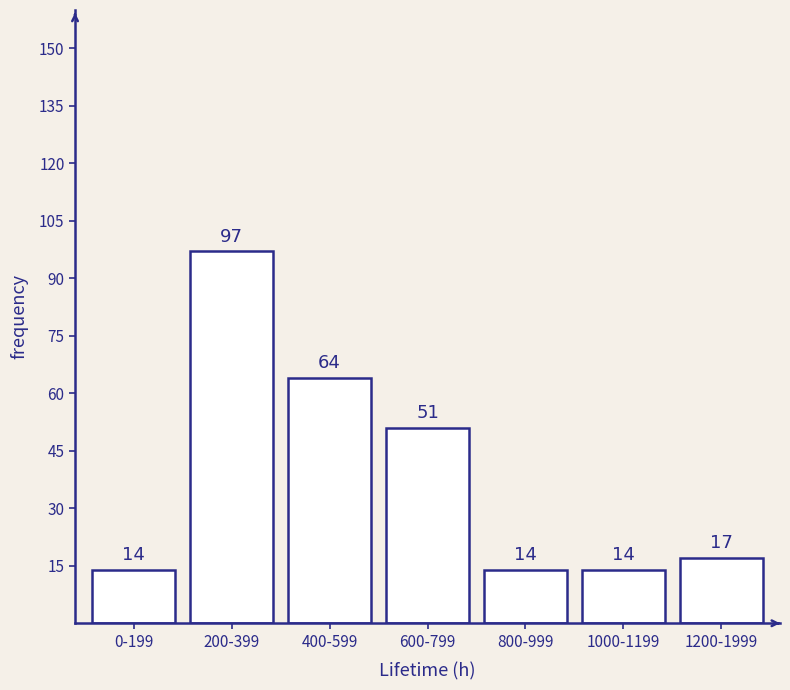

Reading left to right, what are all the values shown in this chart?

14	97	64	51	14	14	17